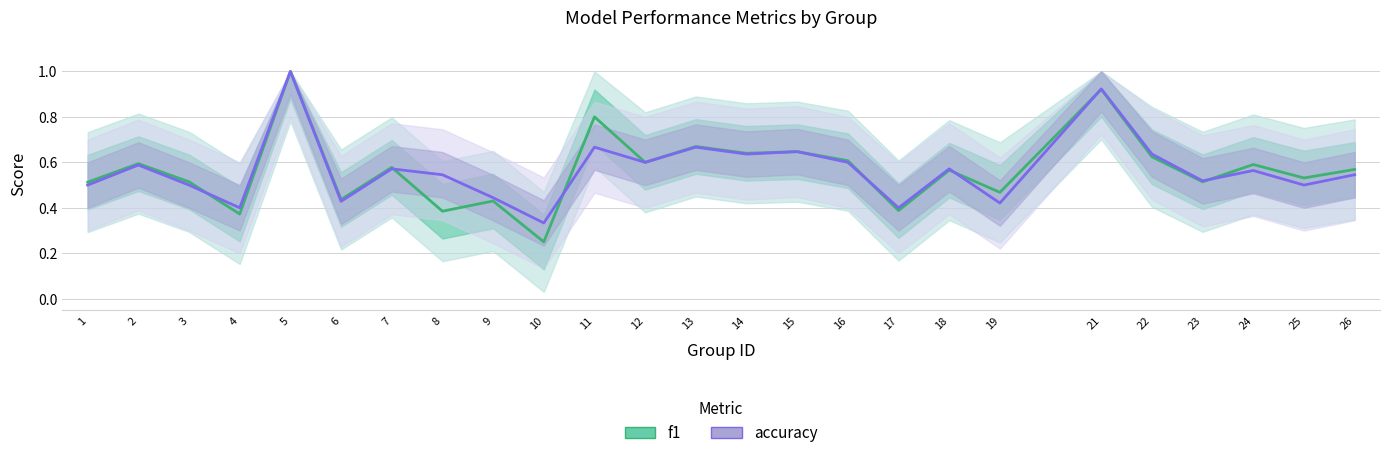

Reading left to right, list all the values displayed in this chart.

f1: 1=0.5	2=0.6	3=0.5	4=0.4	5=1.0	6=0.4	7=0.6	8=0.4	9=0.4	10=0.2	11=0.8	12=0.6	13=0.7	14=0.6	15=0.6	16=0.6	17=0.4	18=0.6	19=0.5	21=0.9	22=0.6	23=0.5	24=0.6	25=0.5	26=0.6
accuracy: 1=0.5	2=0.6	3=0.5	4=0.4	5=1.0	6=0.4	7=0.6	8=0.5	9=0.4	10=0.3	11=0.7	12=0.6	13=0.7	14=0.6	15=0.6	16=0.6	17=0.4	18=0.6	19=0.4	21=0.9	22=0.6	23=0.5	24=0.6	25=0.5	26=0.5